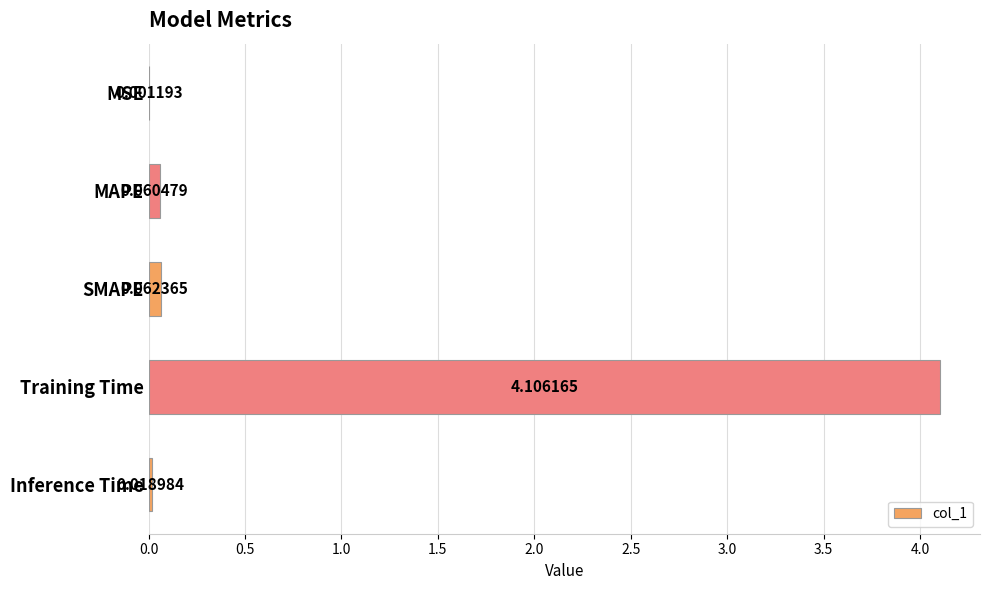

Are the bars horizontal?

Yes